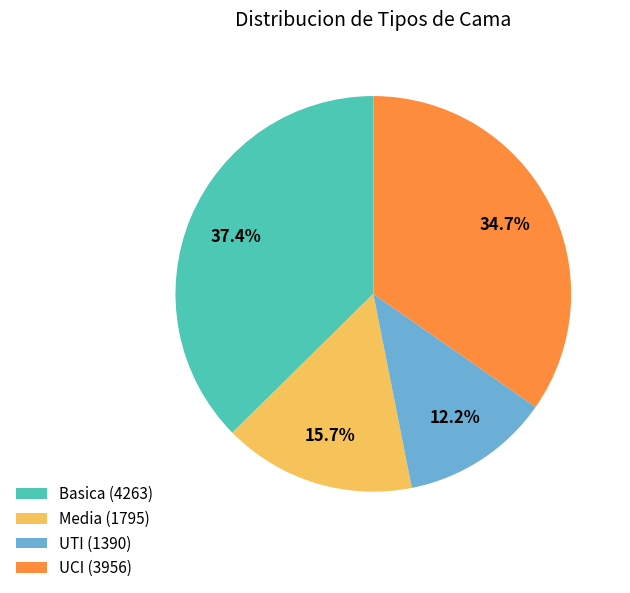

Is there any slice that represents more than half of the pie?

No